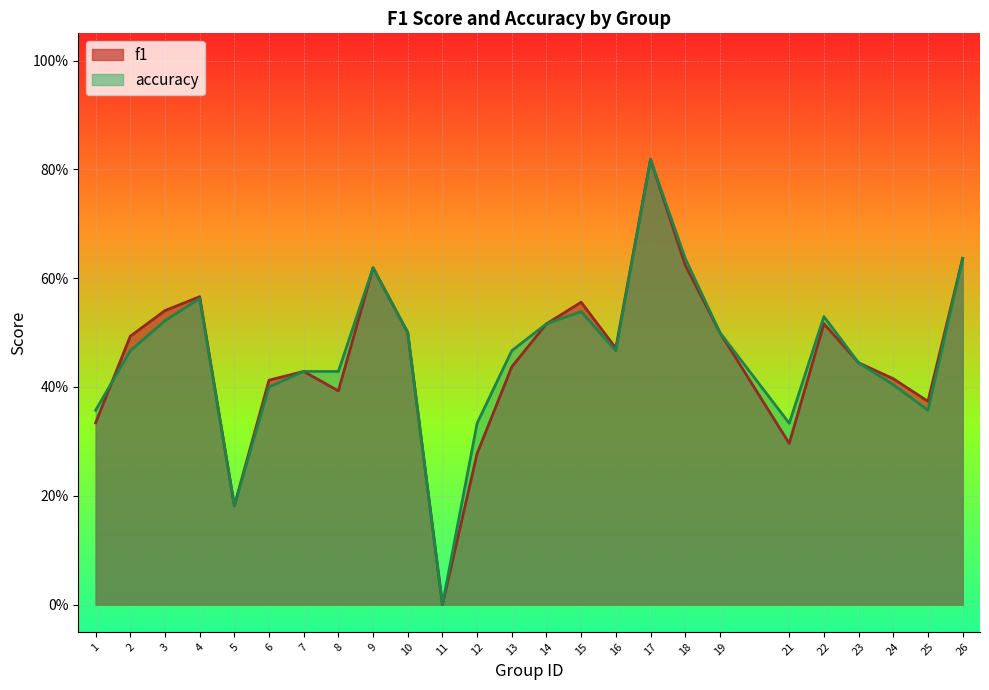

Which series has the largest total across all categories?

accuracy